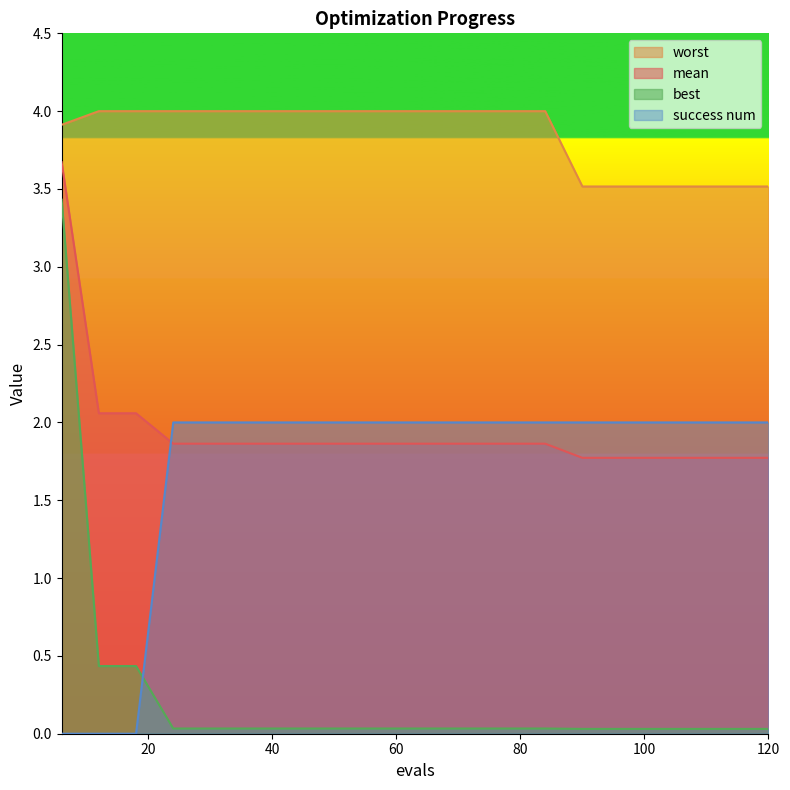

At which category does the chart reach its minimum across all series?

6